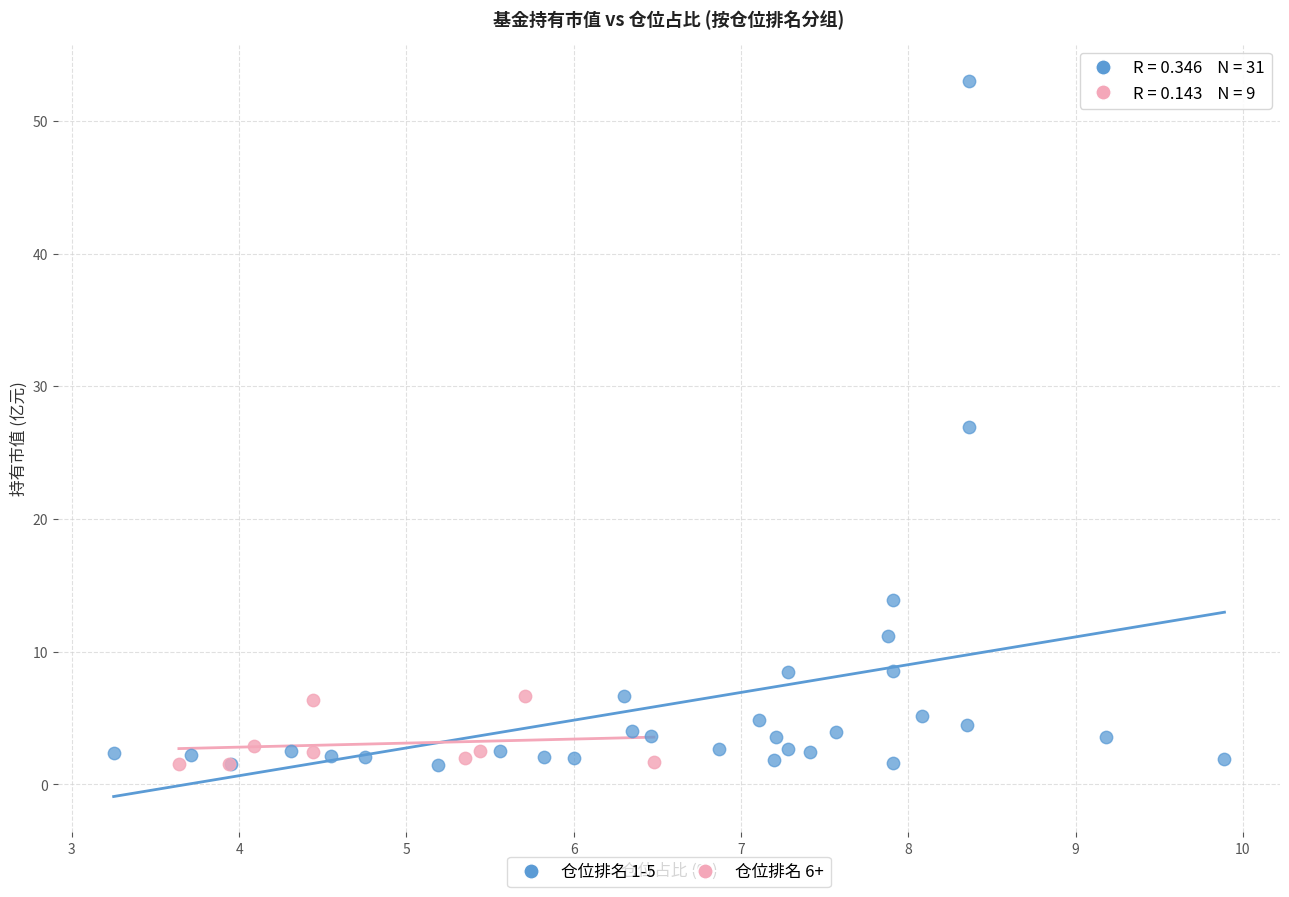

Which series has the widest spread of Y values?

仓位排名 1-5